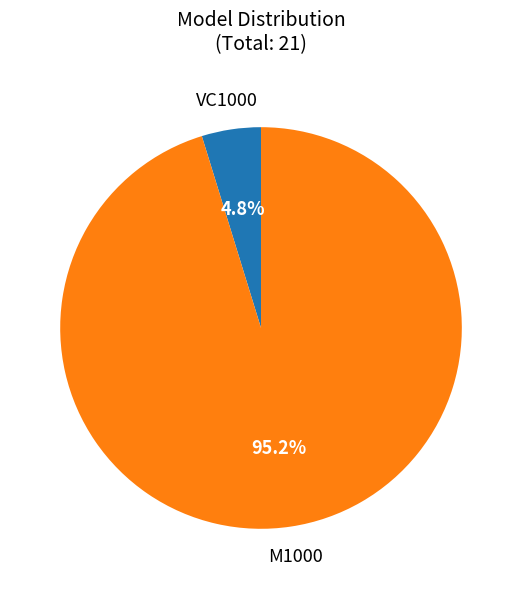

Which slice is the smallest?

VC1000